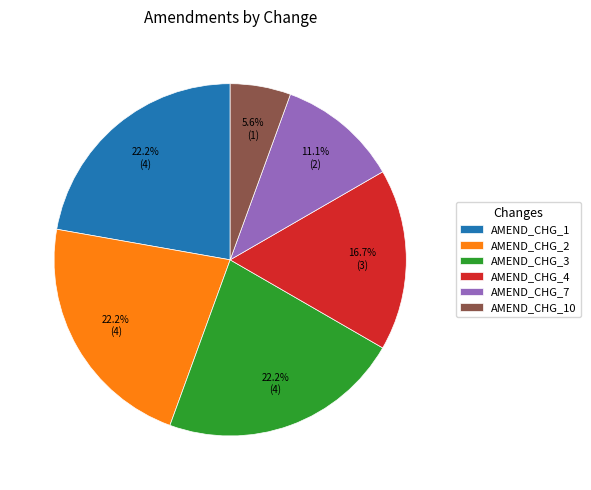

Is it true that AMEND_CHG_2 is 22% of the pie?

True